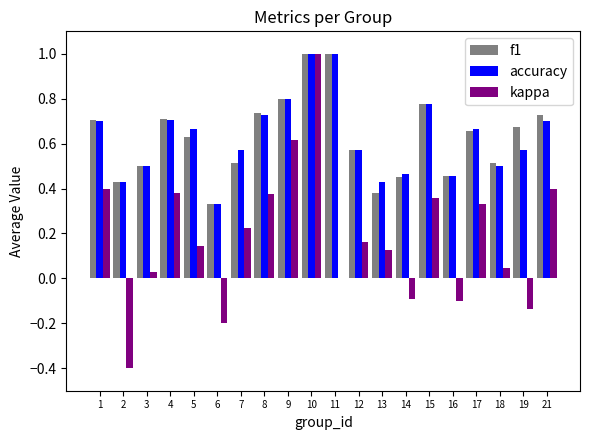

What are all the series names shown in the legend?

f1, accuracy, kappa